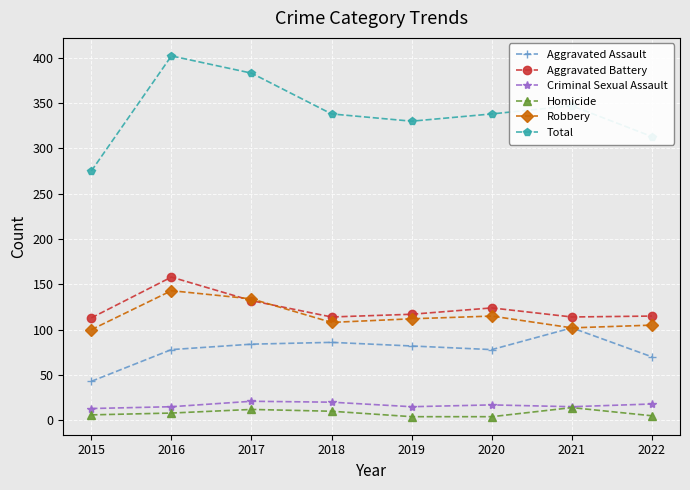

Which series changed the most between 2017 and 2018?

Total